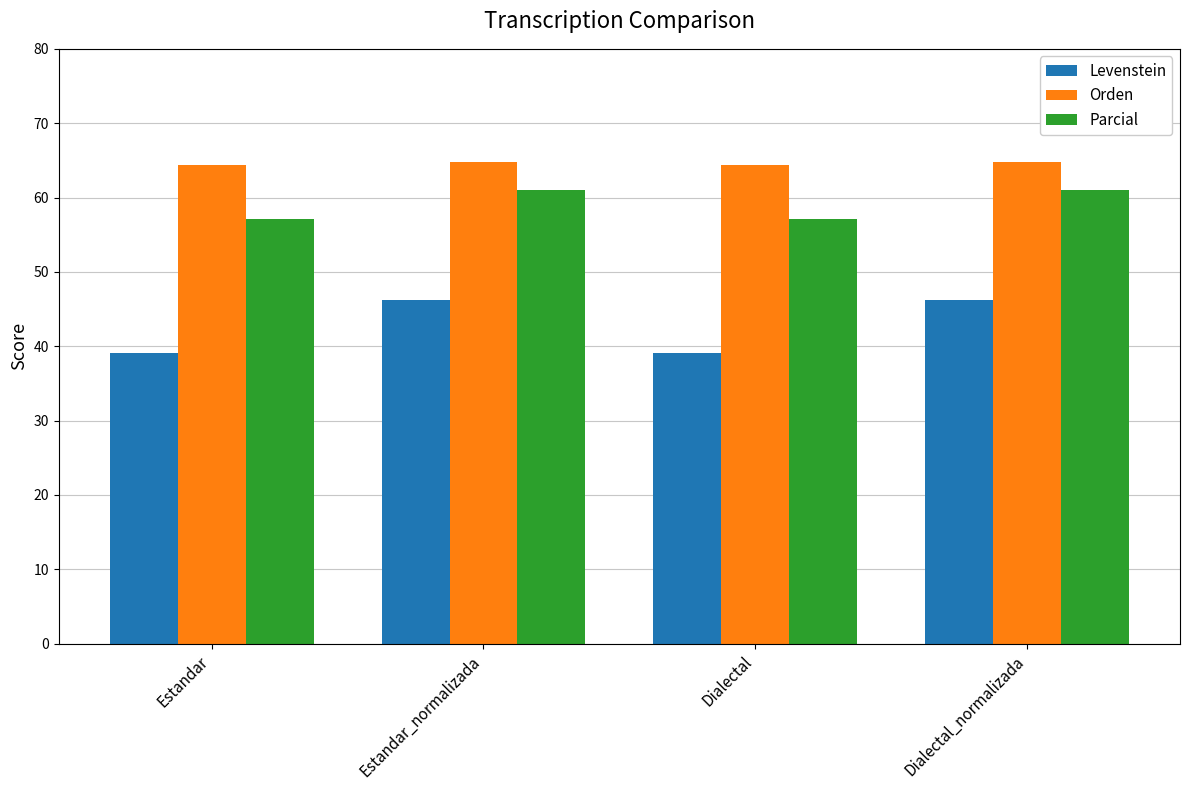

How many values in the Levenstein series exceed 46?

2